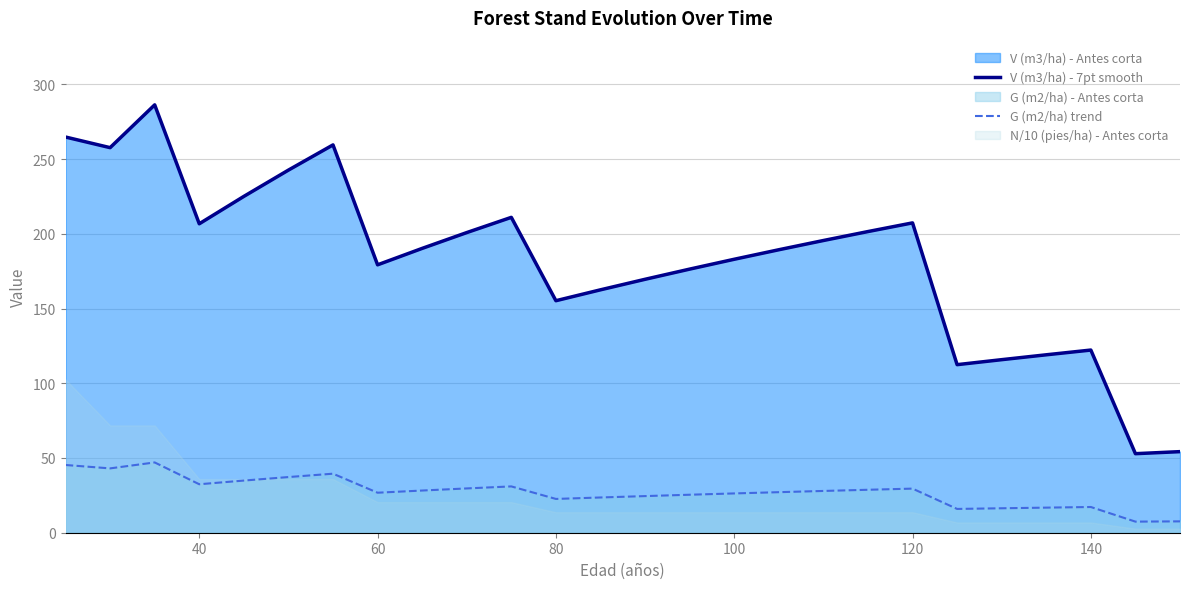

The value of G (m2/ha) trend at 80 is 22.6. True or false?

True